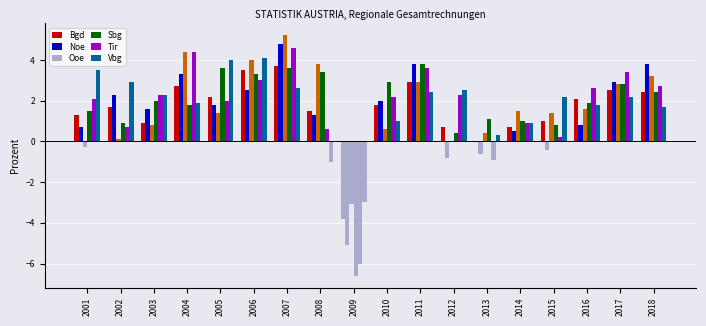

Are the bars horizontal?

No